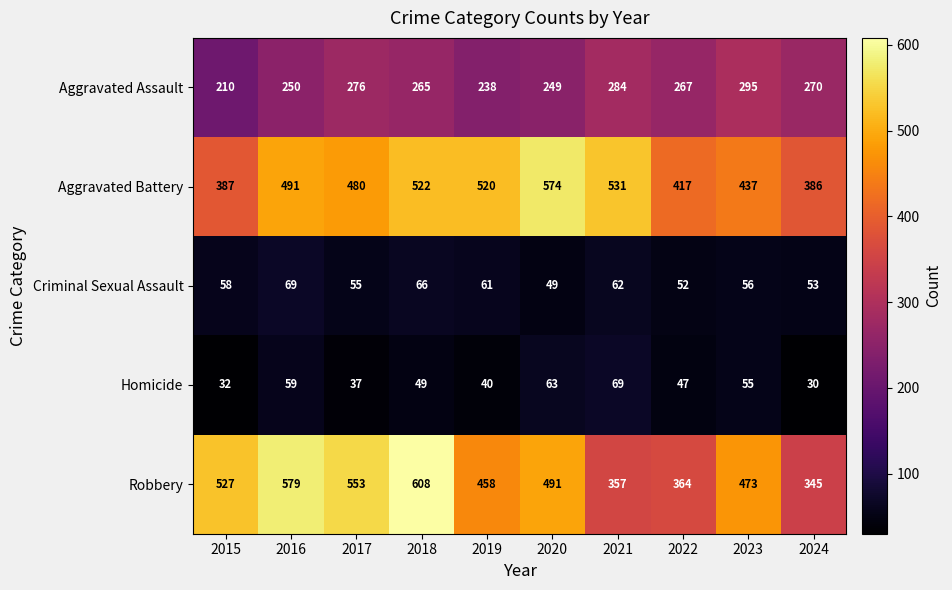

What is the total value across all series at 2023?

1316